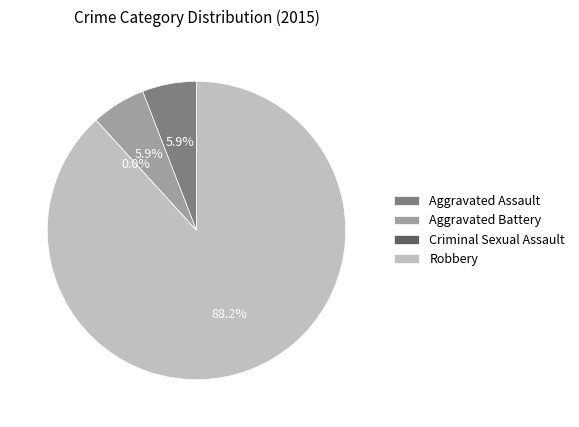

The Criminal Sexual Assault slice represents 1% of the pie. True or false?

False